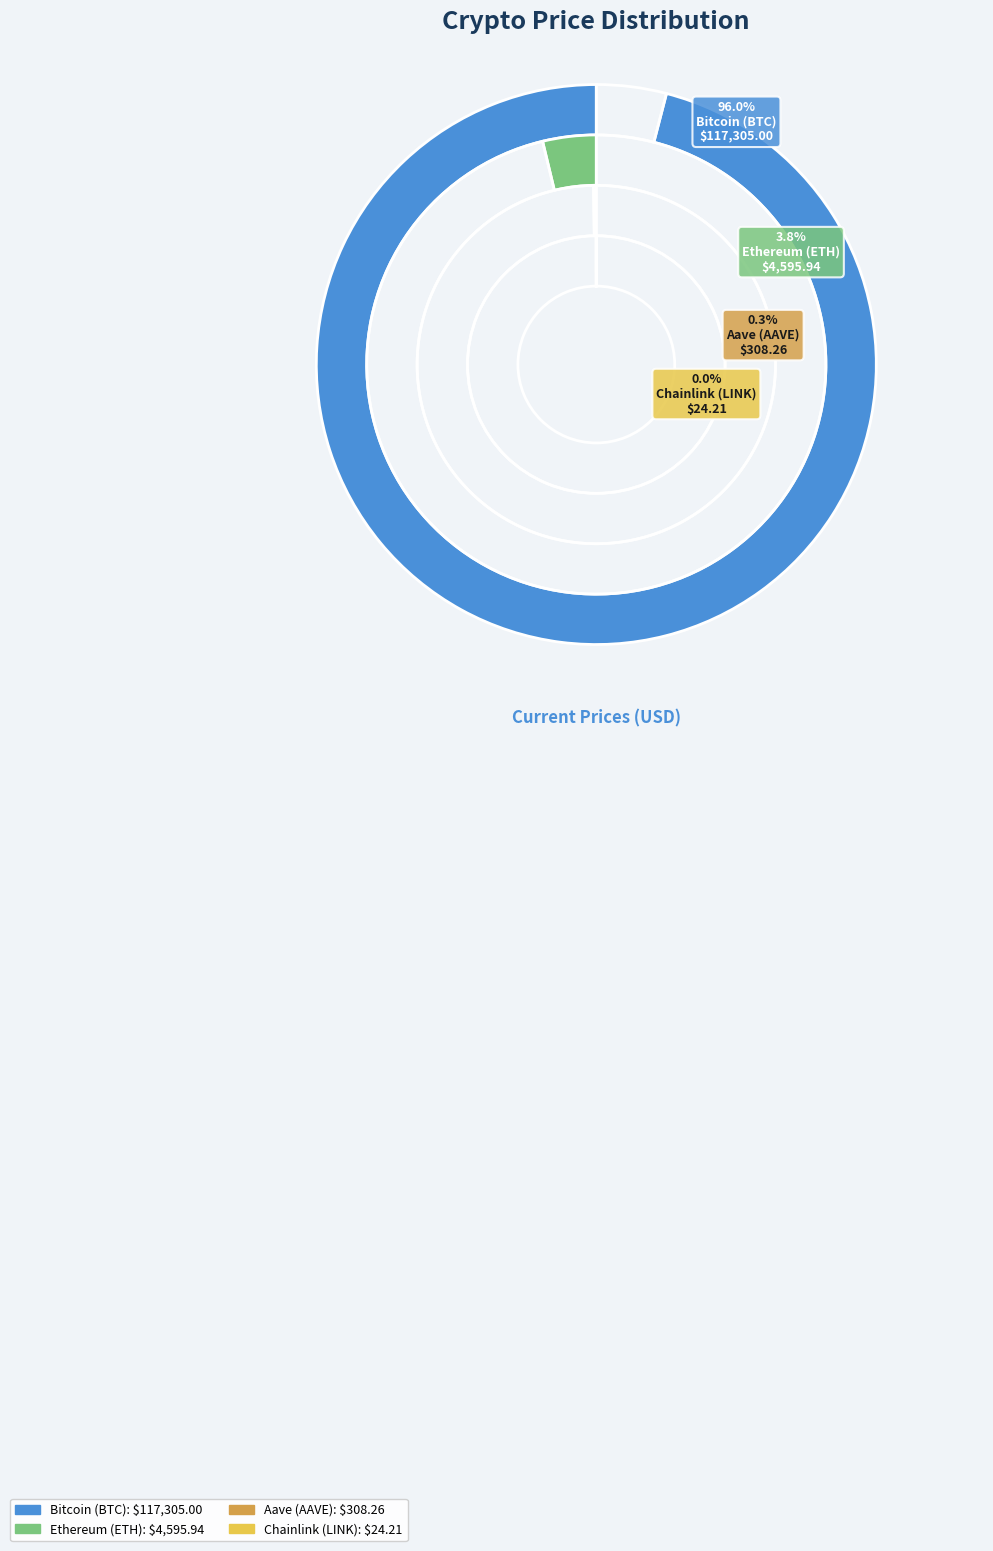

What percentage is NOT represented by Ethereum (ETH)?

96.2%